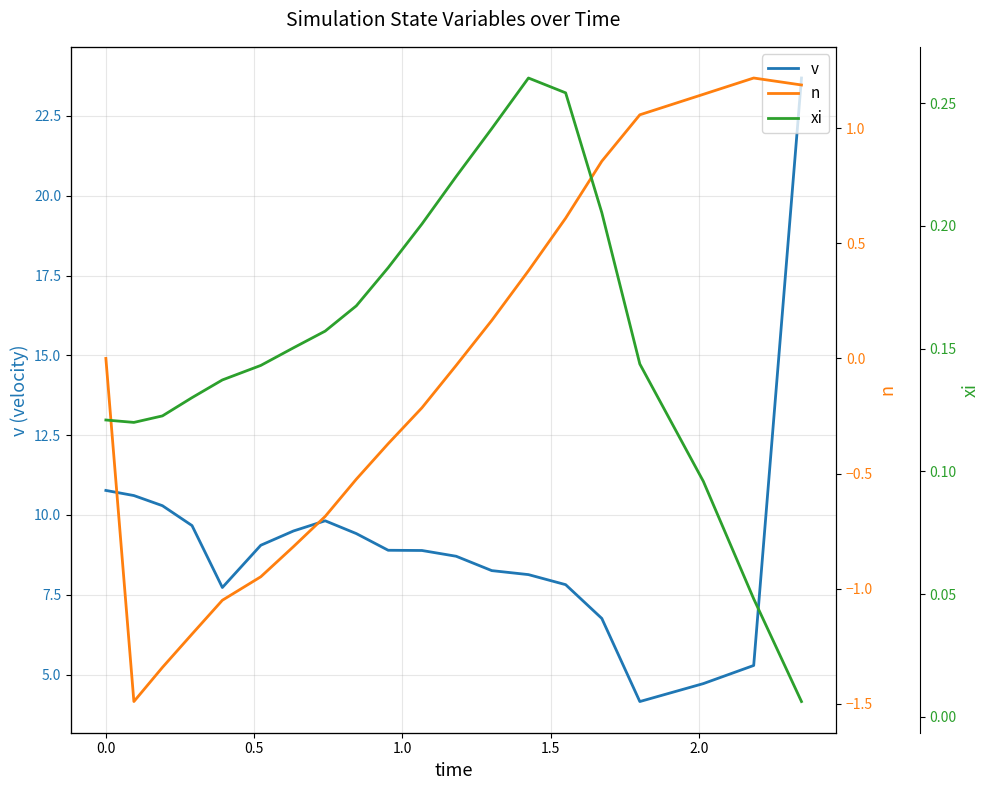

At how many categories does at least one series exceed 9?

9